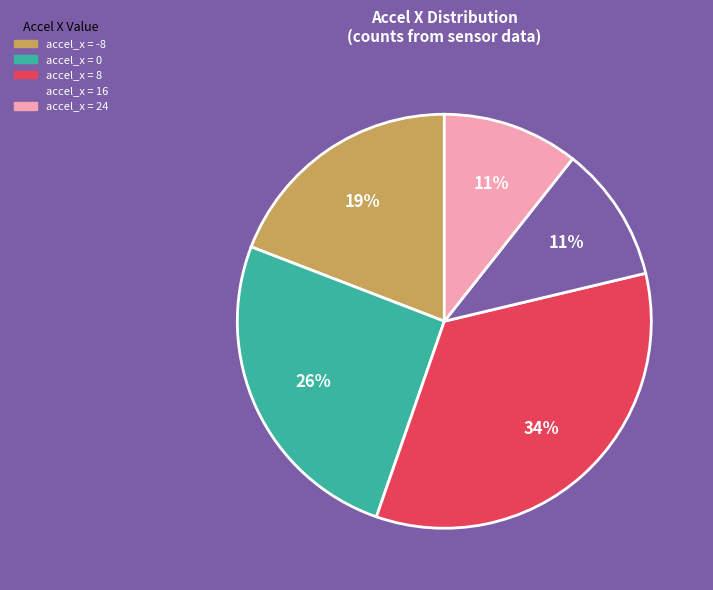

Does any single category account for the majority?

No